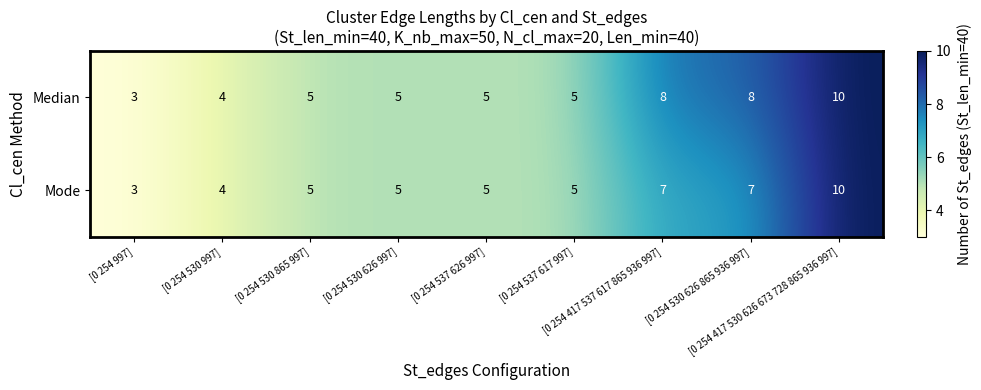

What is the difference between the maximum and minimum values in the Mode series?

7